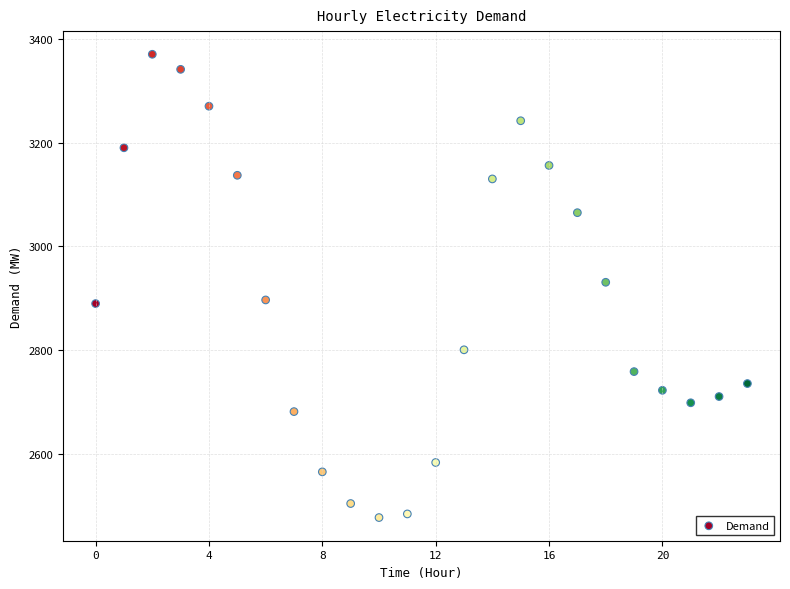

What is the range of Y values (max minus min)?

892